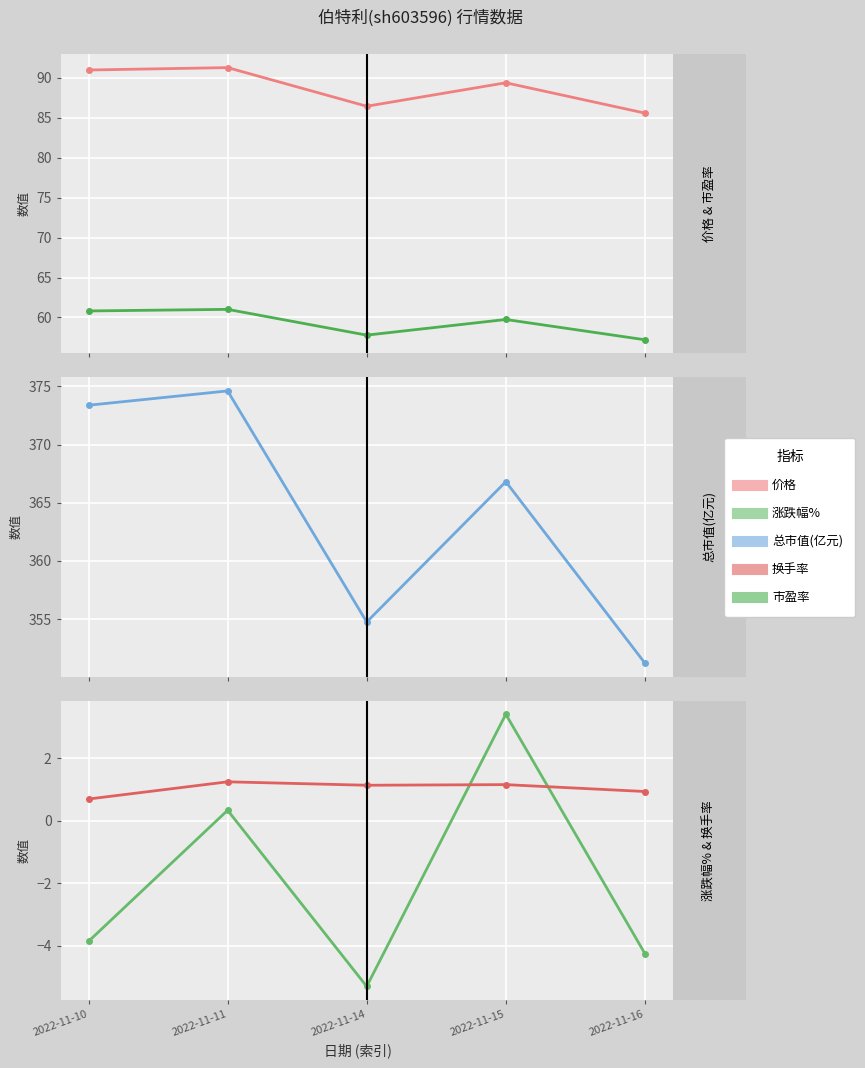

What is the total value across all series at 2022-11-16?

490.7